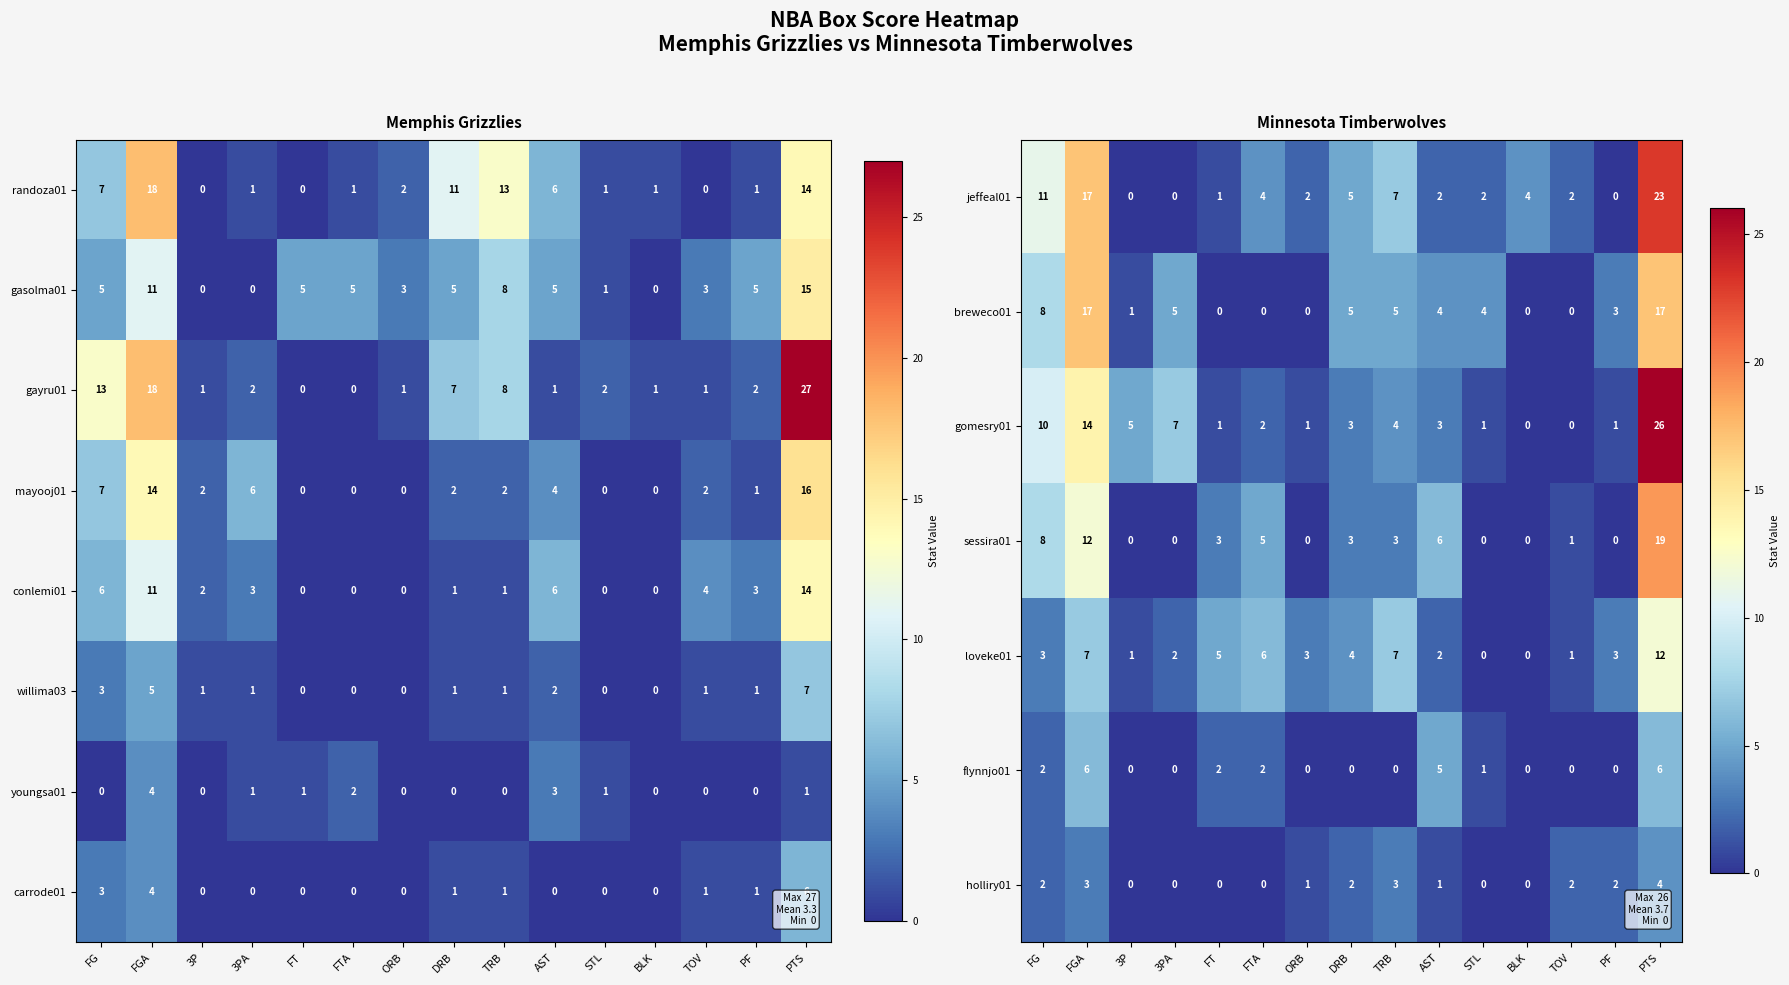

The breweco01 series shows 6 at PTS. True or false?

False